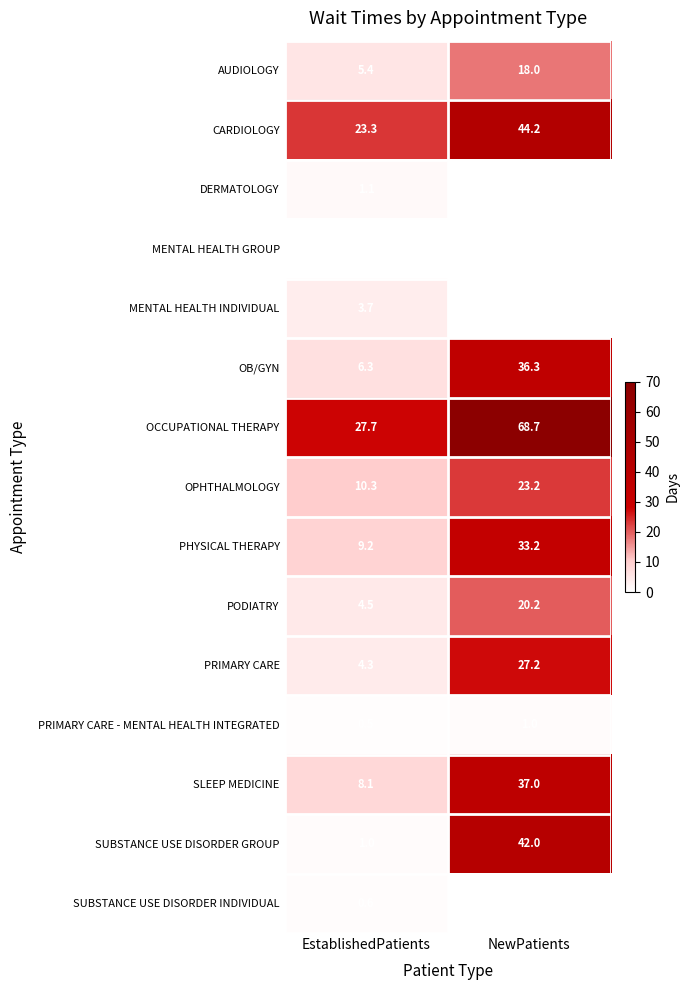

What is the difference between the OPHTHALMOLOGY values at EstablishedPatients and NewPatients?

12.9